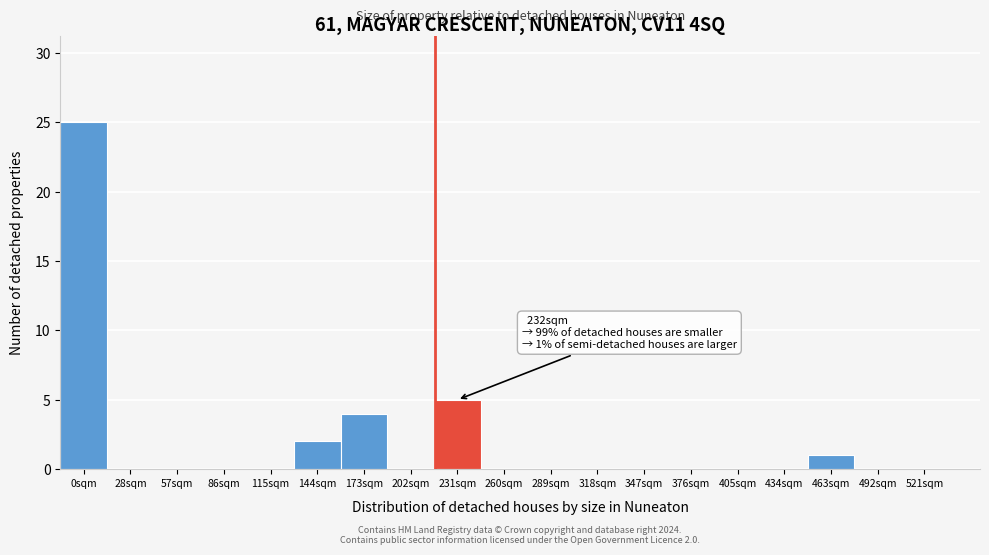

Reading left to right, extract all data points from this chart.

0sqm=25	28sqm=0	57sqm=0	86sqm=0	115sqm=0	144sqm=2	173sqm=4	202sqm=0	231sqm=5	260sqm=0	289sqm=0	318sqm=0	347sqm=0	376sqm=0	405sqm=0	434sqm=0	463sqm=1	492sqm=0	521sqm=0